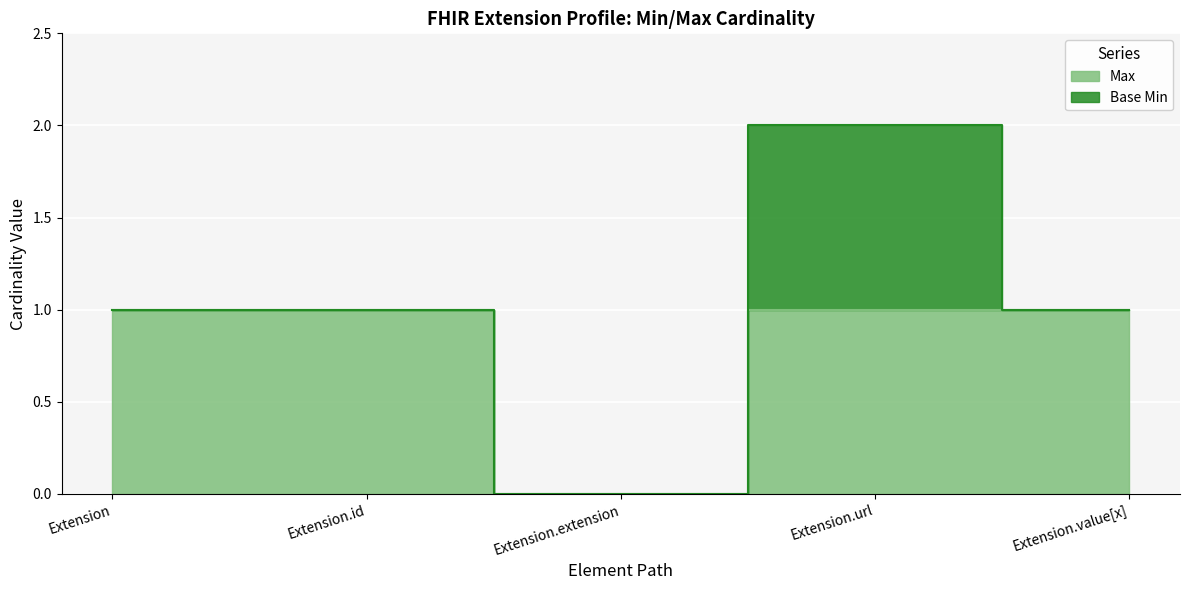

What is the average value?

1